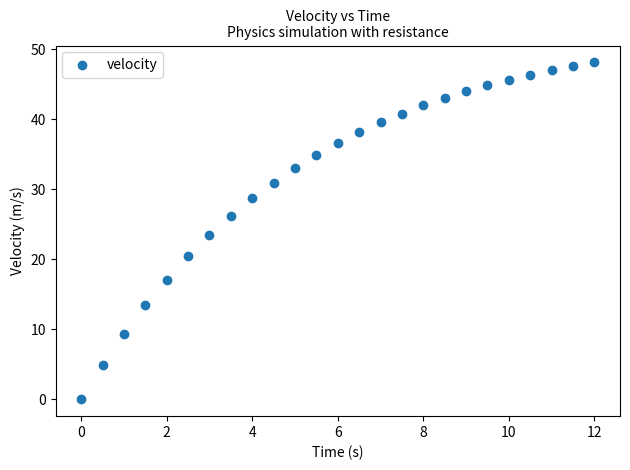

What Y value in the scatter plot is closest to 24?

23.4